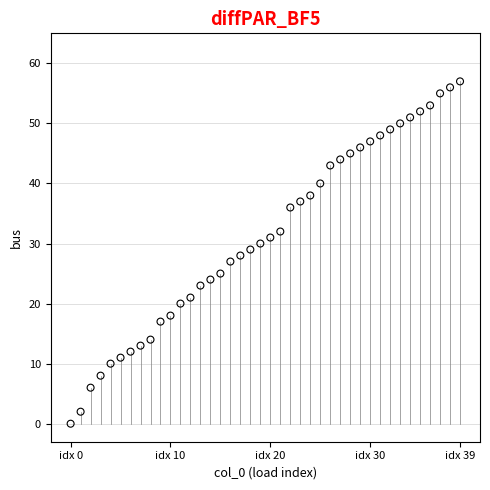

What is the range of Y values (max minus min)?

57